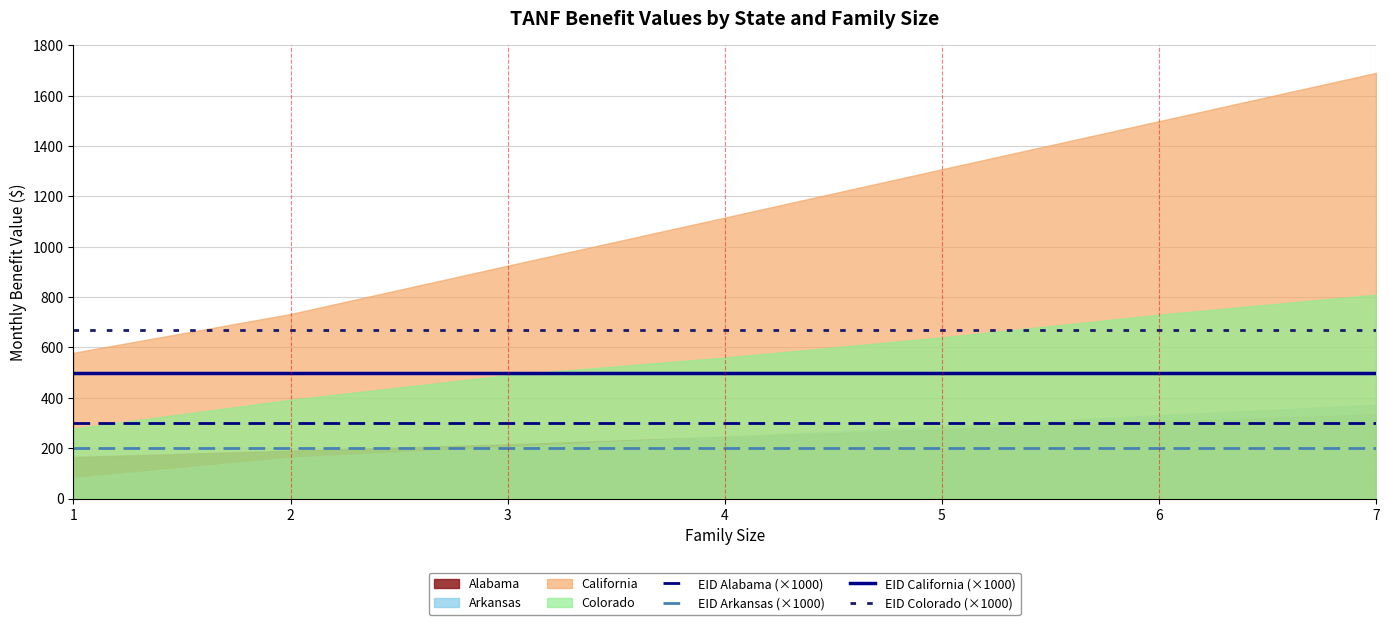

True or false: EID California (×1000) and EID Alabama (×1000) intersect in this chart.

False